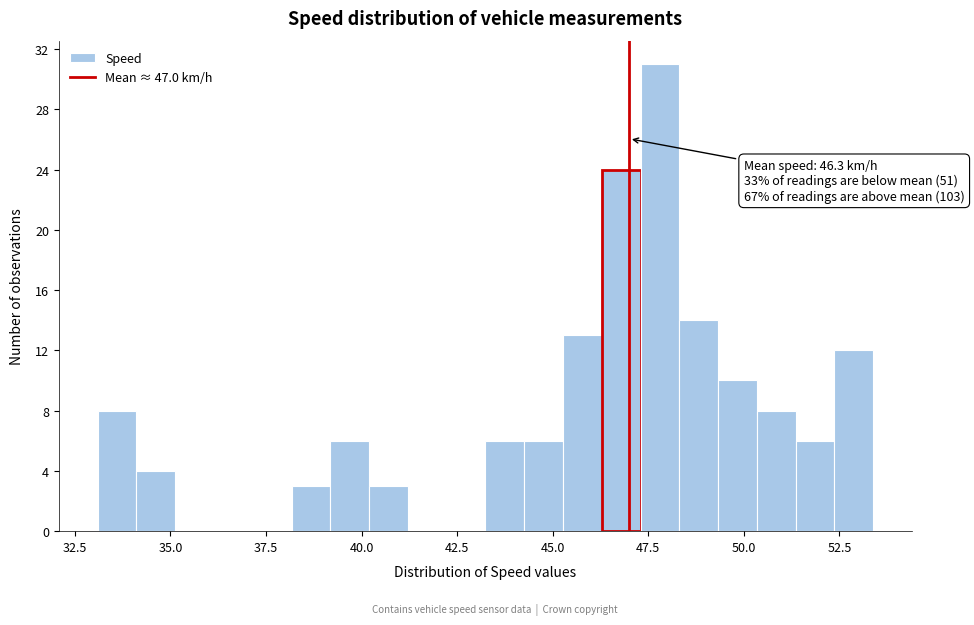

Read against the x-axis, roughly where is the centre of the tallest bar?

48.0